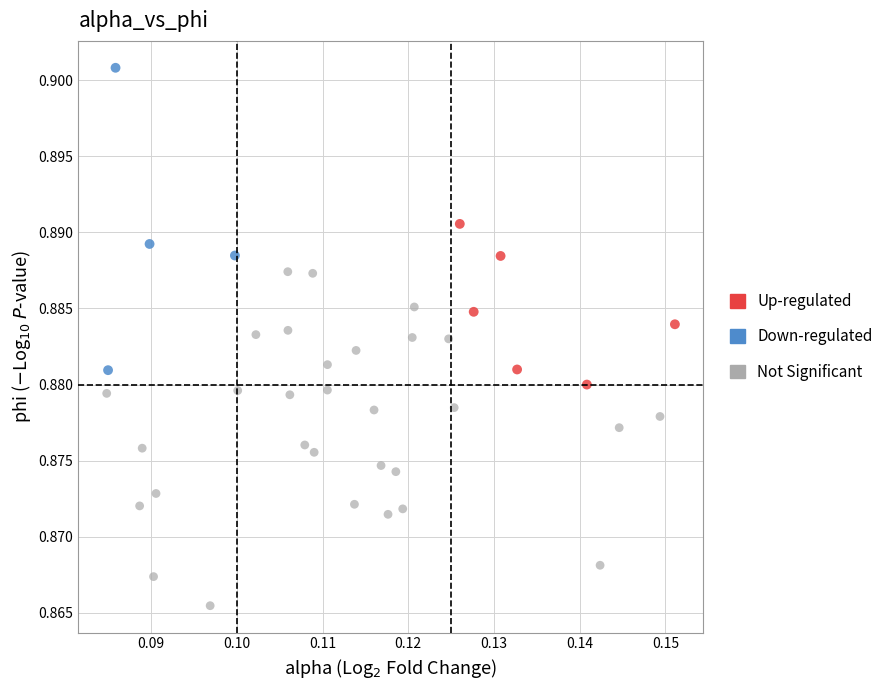

Which series reaches the maximum Y coordinate?

Down-regulated